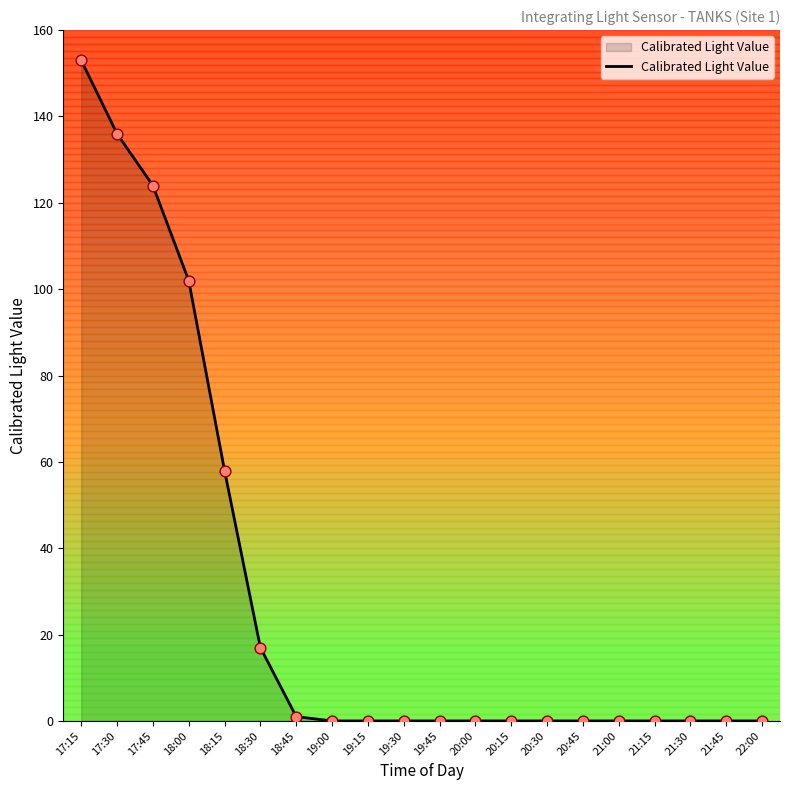

What is the change in value from 18:00 to 21:00?

-102